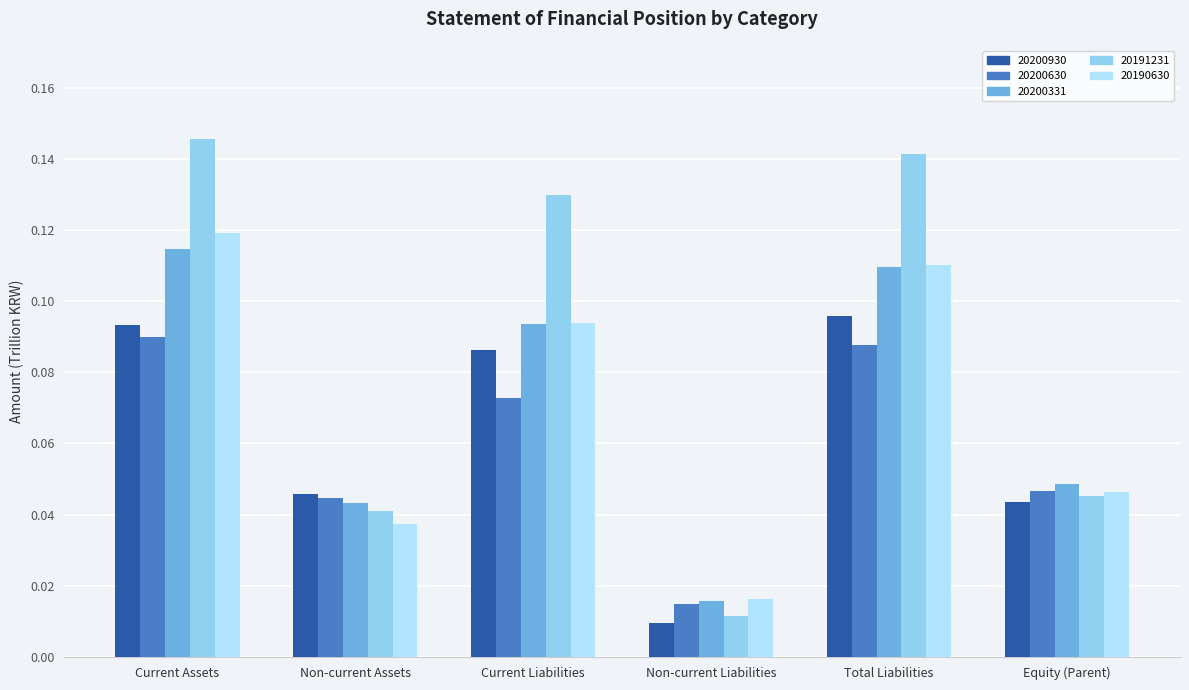

List the labels in order of 20190630 value, largest first.

Current Assets, Total Liabilities, Current Liabilities, Equity (Parent), Non-current Assets, Non-current Liabilities